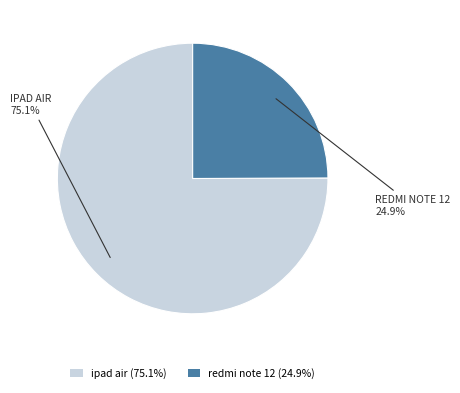

Which category accounts for the majority?

ipad air